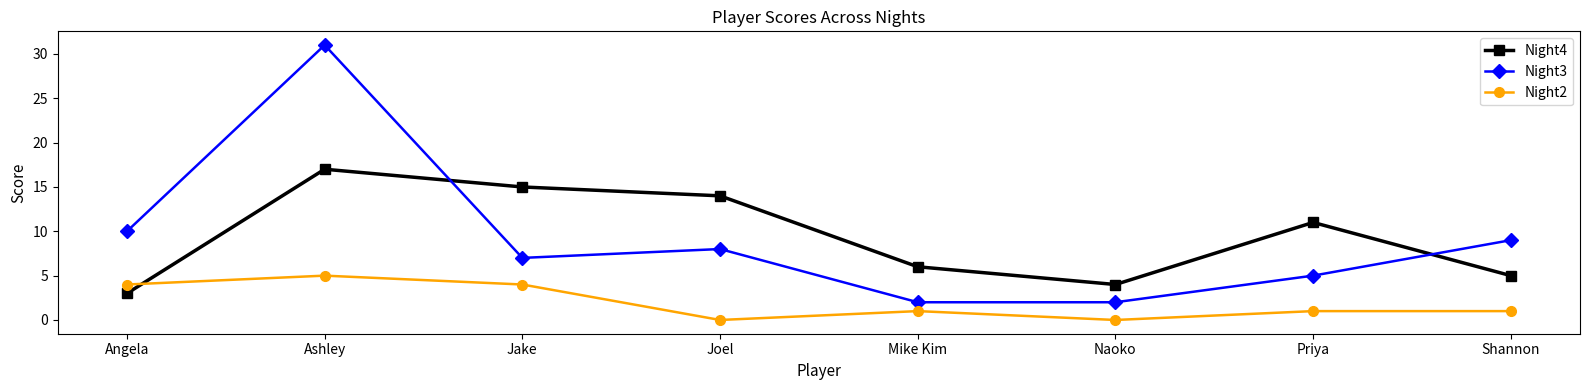

What is the lowest value of the Night4 series?

3